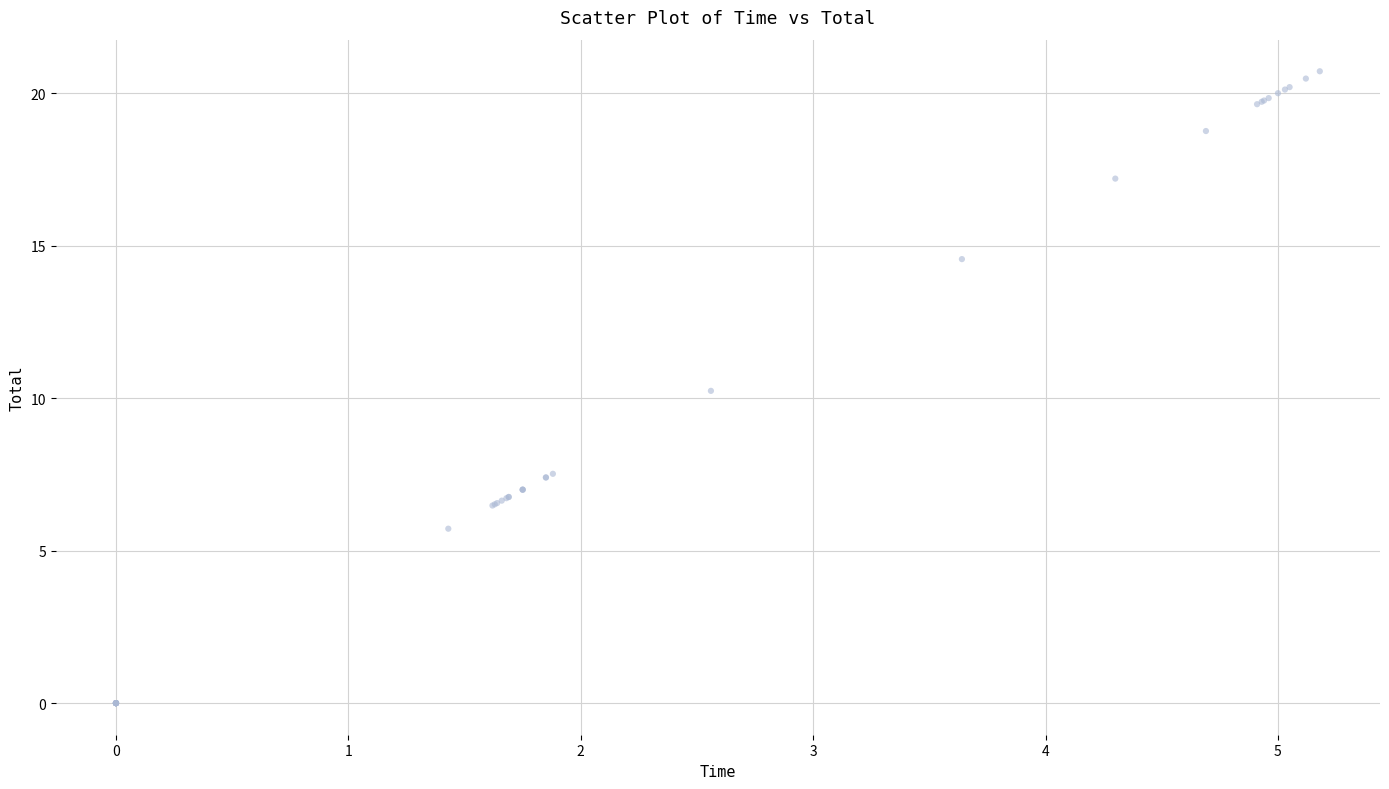

What Y value in the scatter plot is closest to 10?

10.2